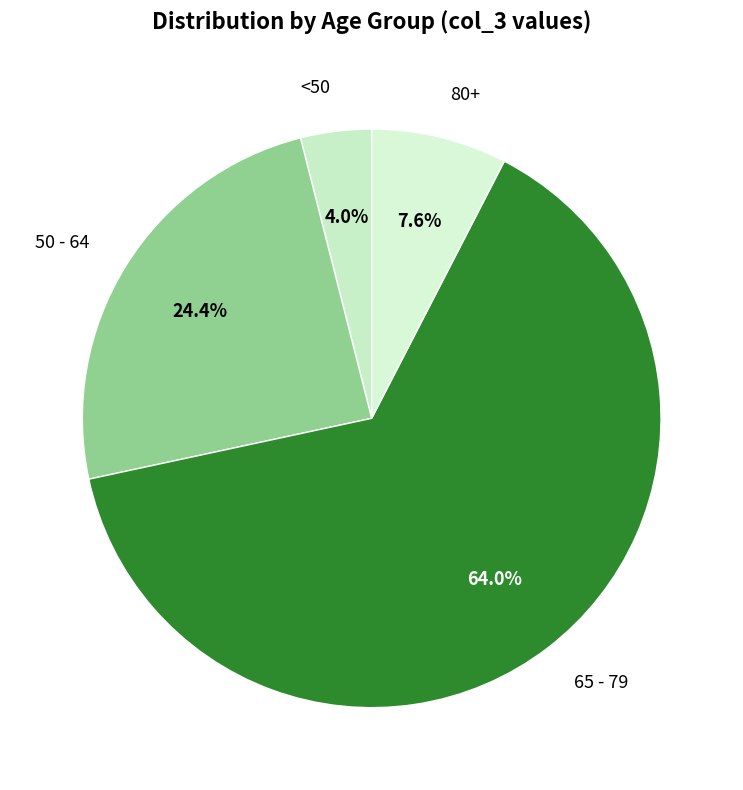

What is the largest slice in the pie chart?

65 - 79